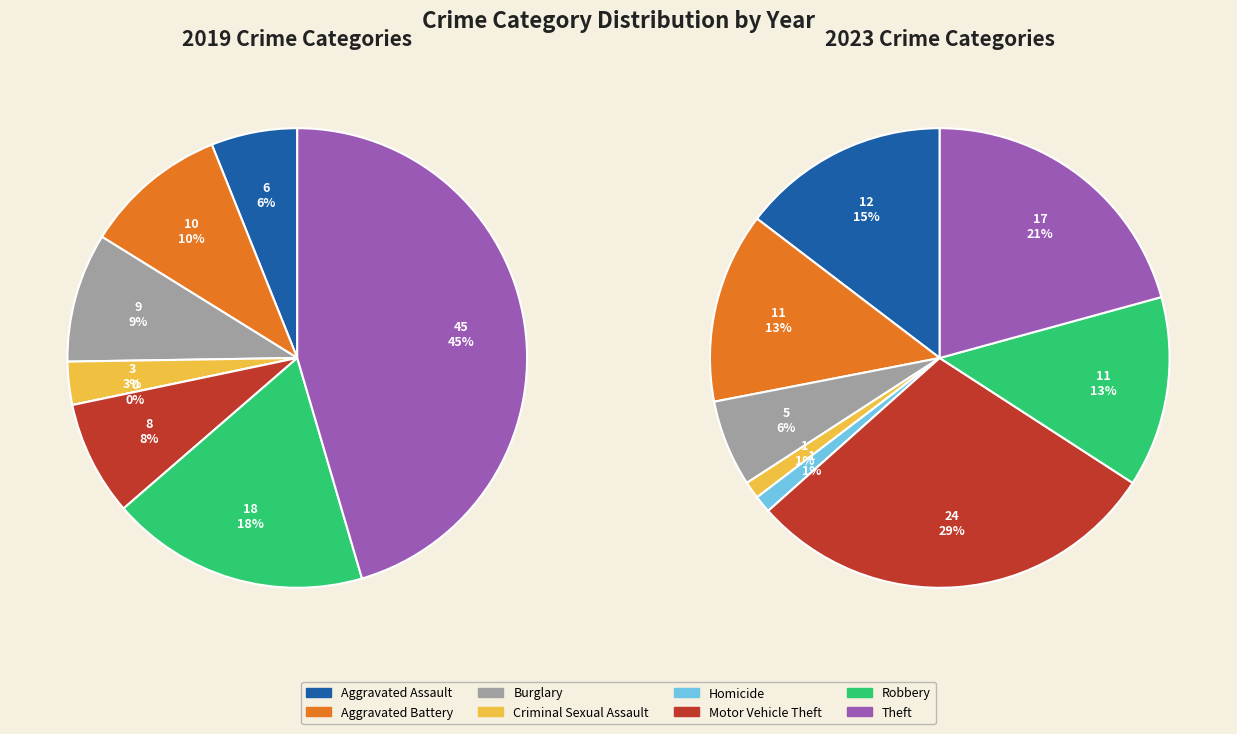

True or false: 2 accounts for 1% of the total.

False